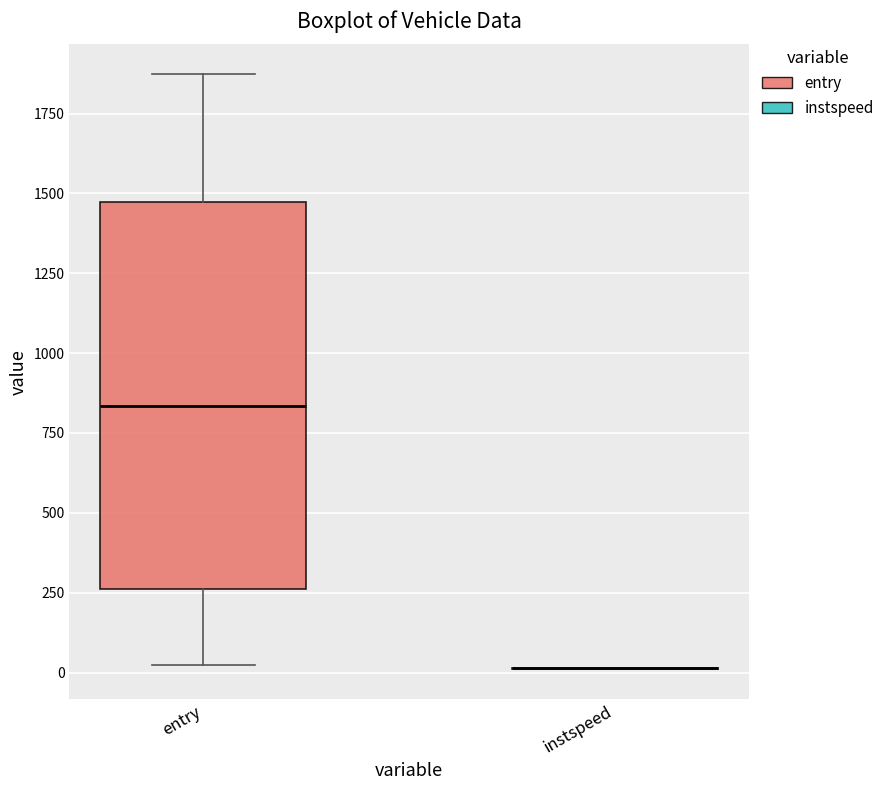

Comparing the boxes themselves (not the whiskers), which one is the tallest?

entry